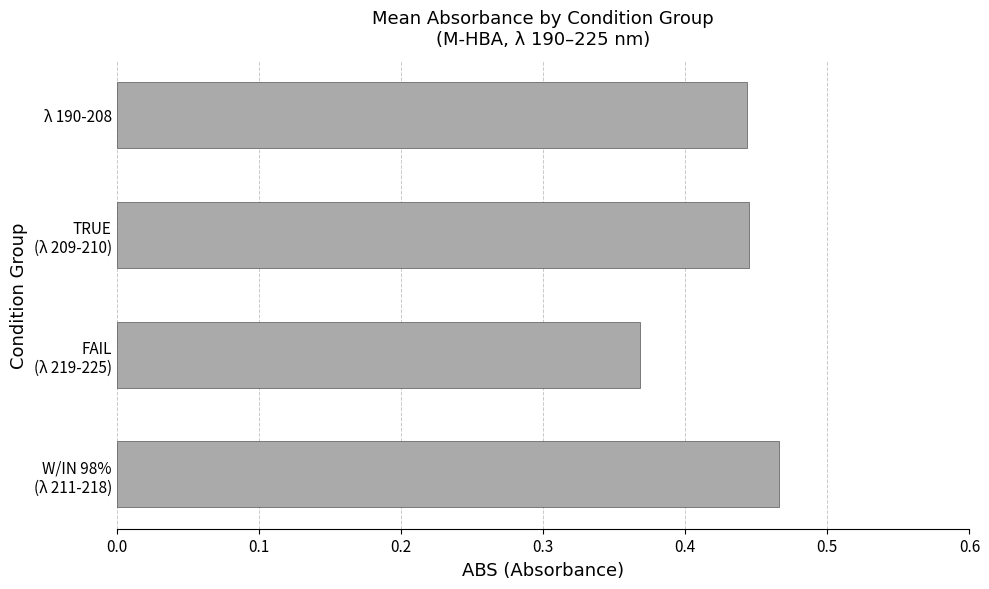

What is the difference between the maximum and minimum values?

0.1